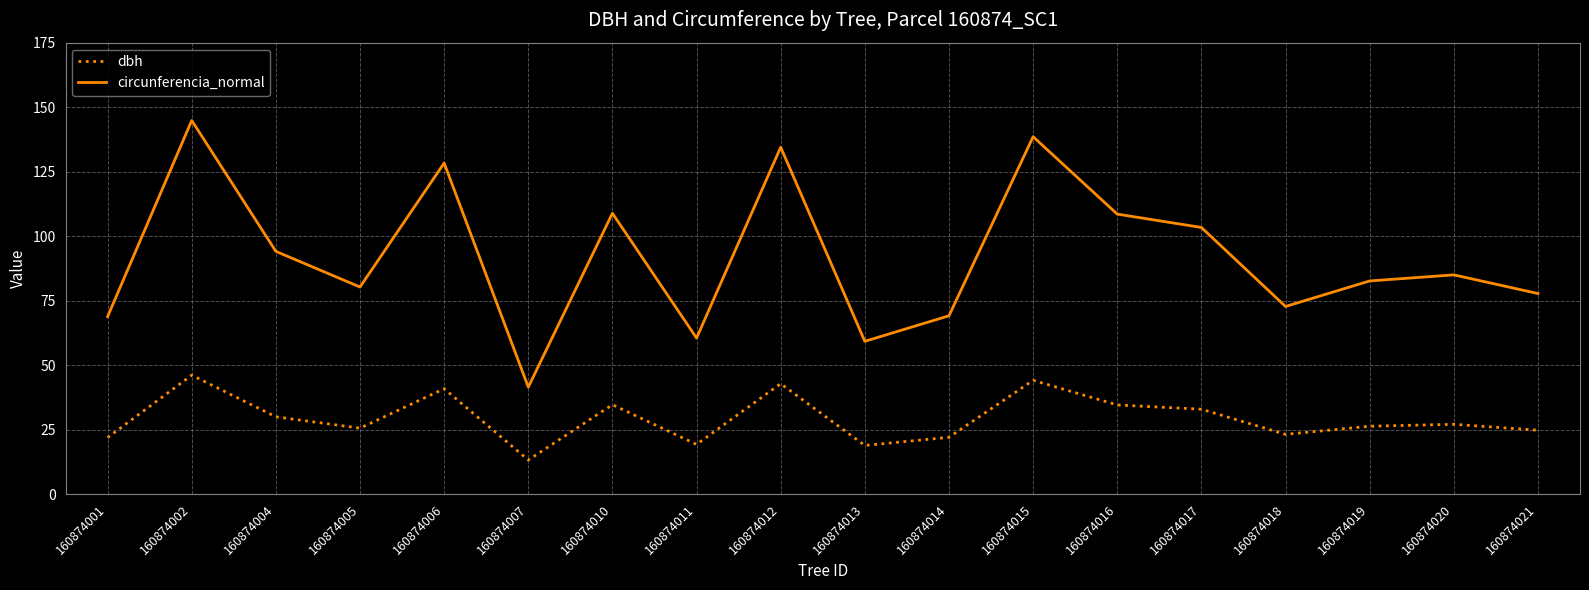

At which category is the sum across all series the highest?

160874002